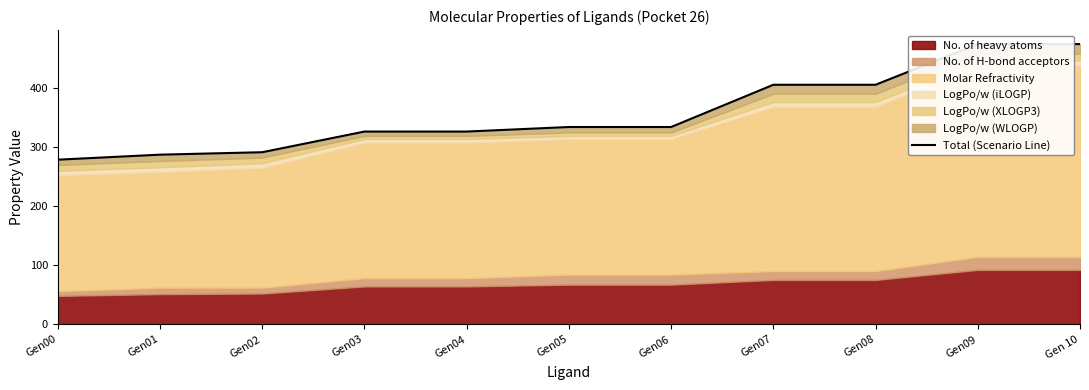

True or false: the data has more than 1 interior local peaks.

False